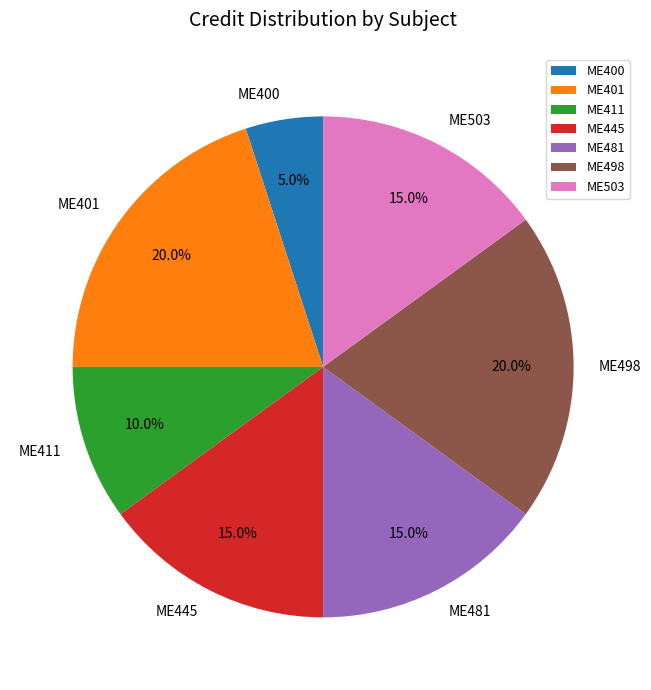

Approximately how many times larger is the value at ME400 compared to ME503?

0.3